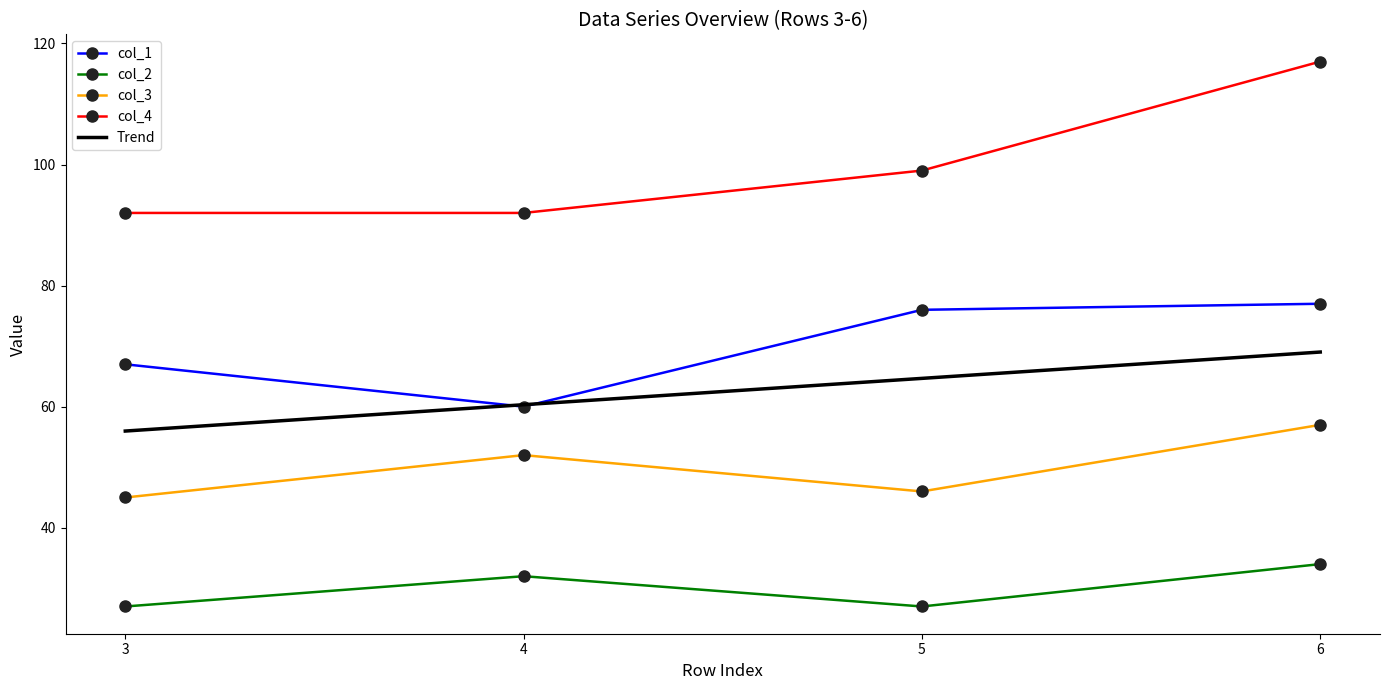

What are all the series names shown in the legend?

col_1, col_2, col_3, col_4